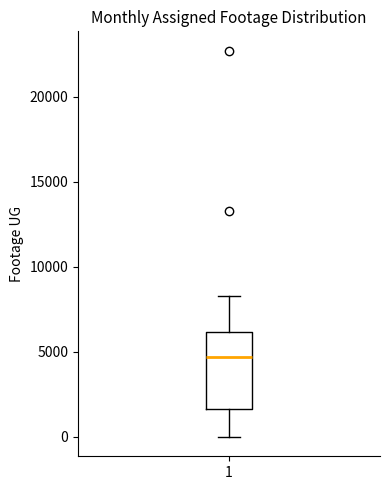

Where does the lower whisker of the box at x = 1 end on the y-axis? The values are not printed on the chart, so give them approximately, as read against the axis.

0